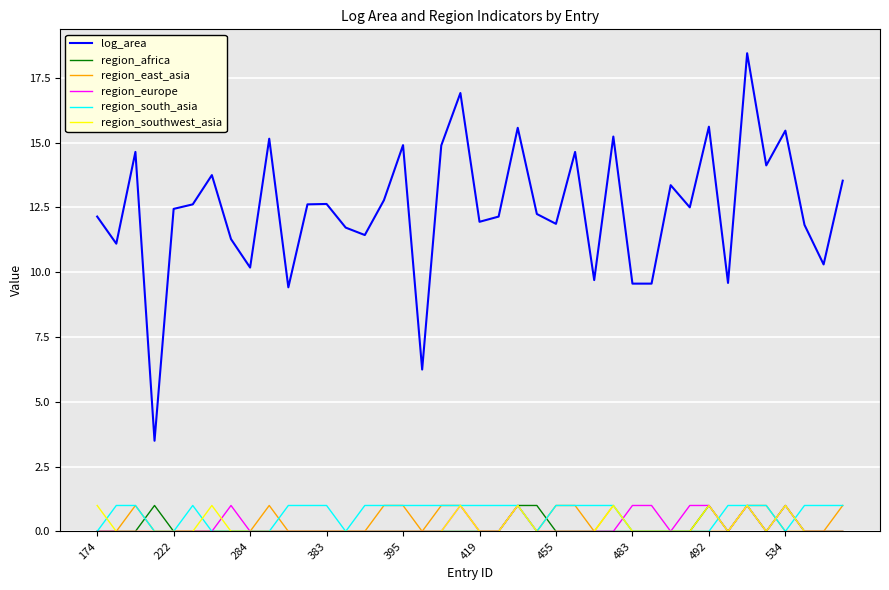

Which series has the largest total across all categories?

log_area